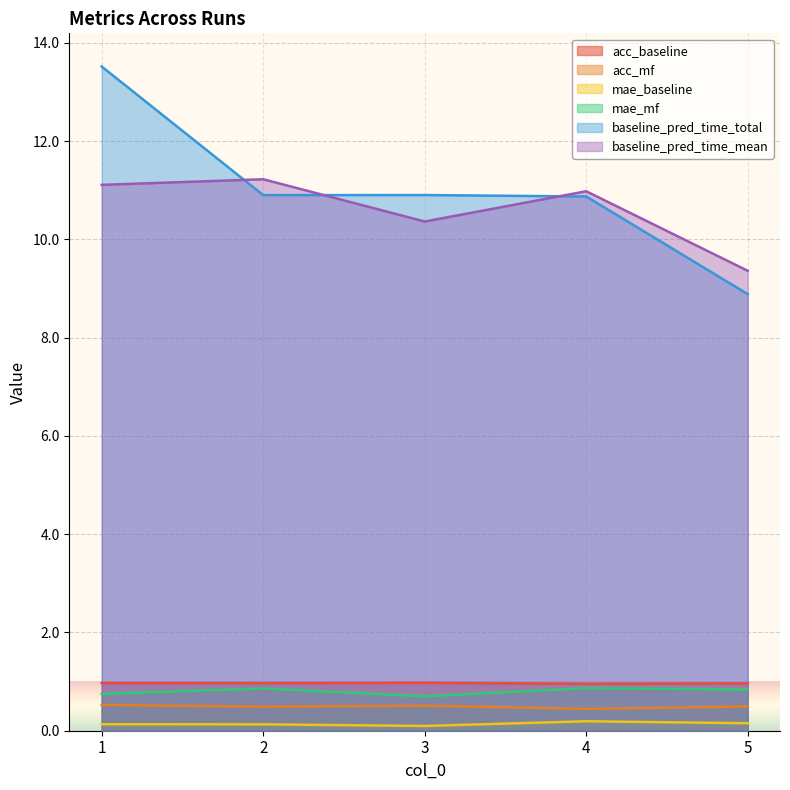

True or false: mae_mf and baseline_pred_time_total intersect in this chart.

False